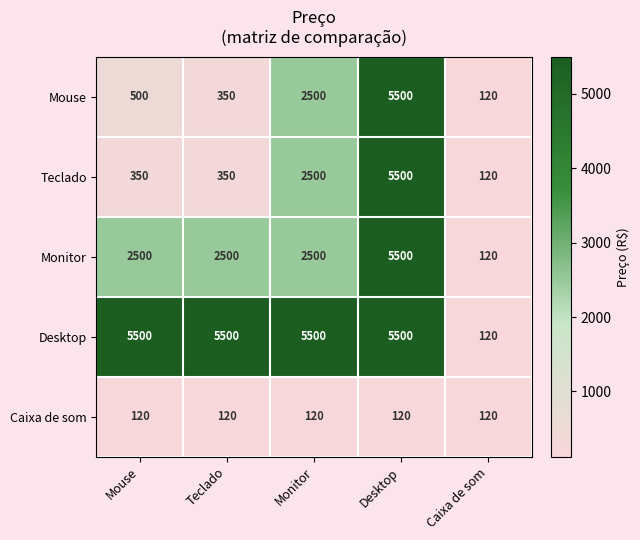

What is the sum of all Monitor values?

13120